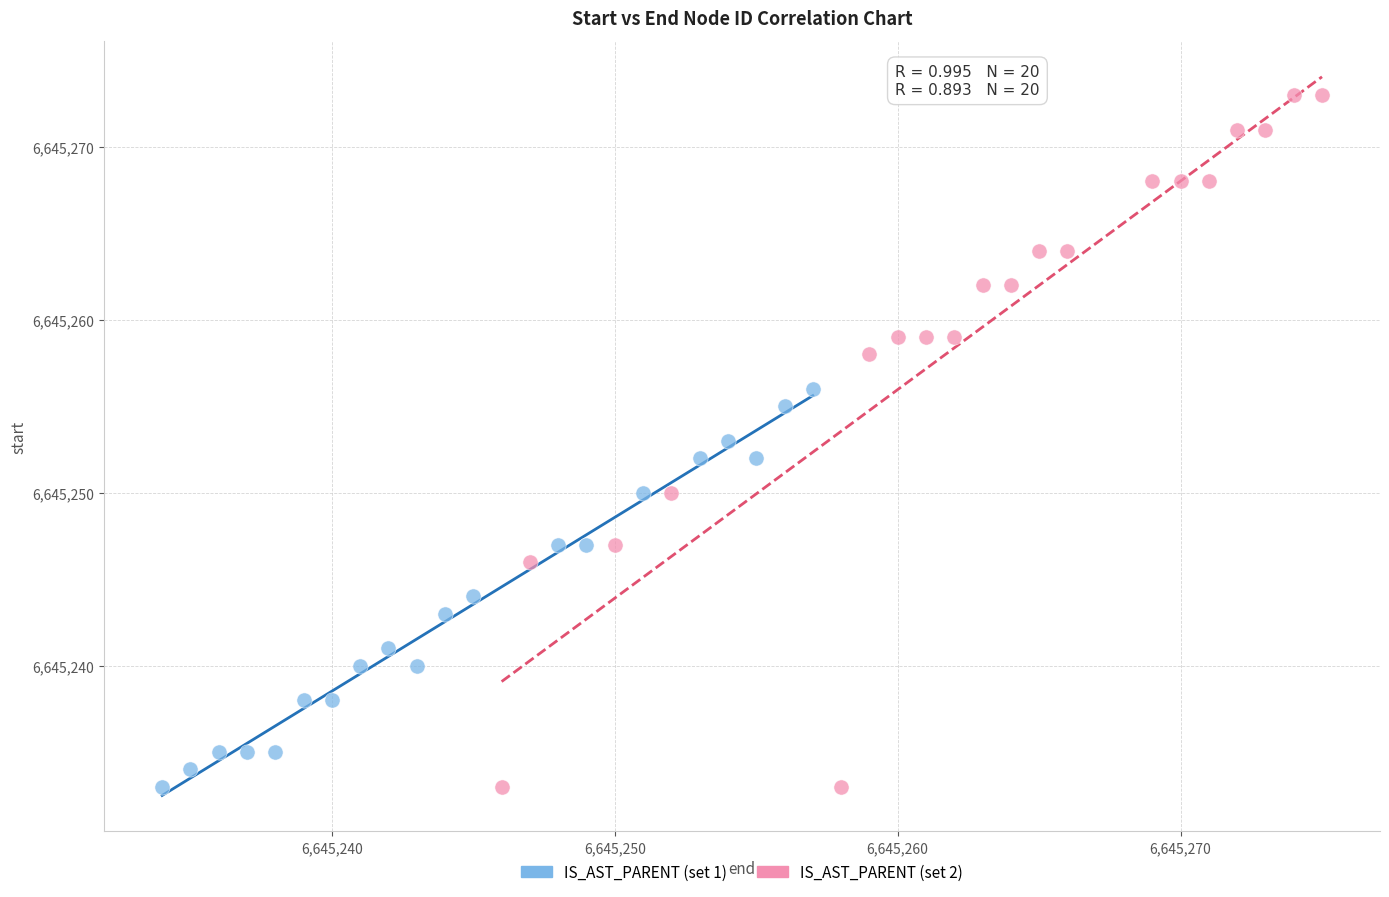

Which series reaches the maximum Y coordinate?

IS_AST_PARENT (set 2)